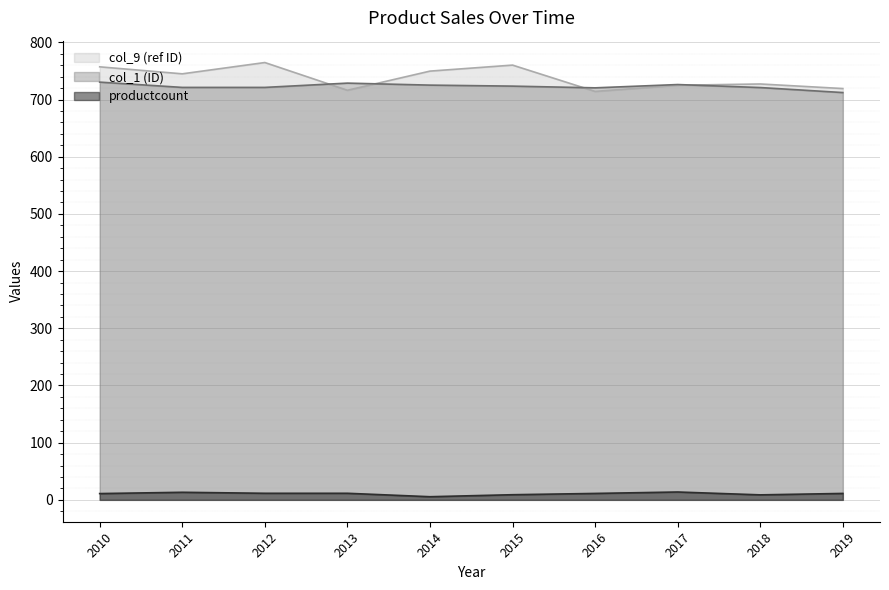

Is the value of productcount at 2016 greater than the value of col_9 (ref ID) at 2011?

No